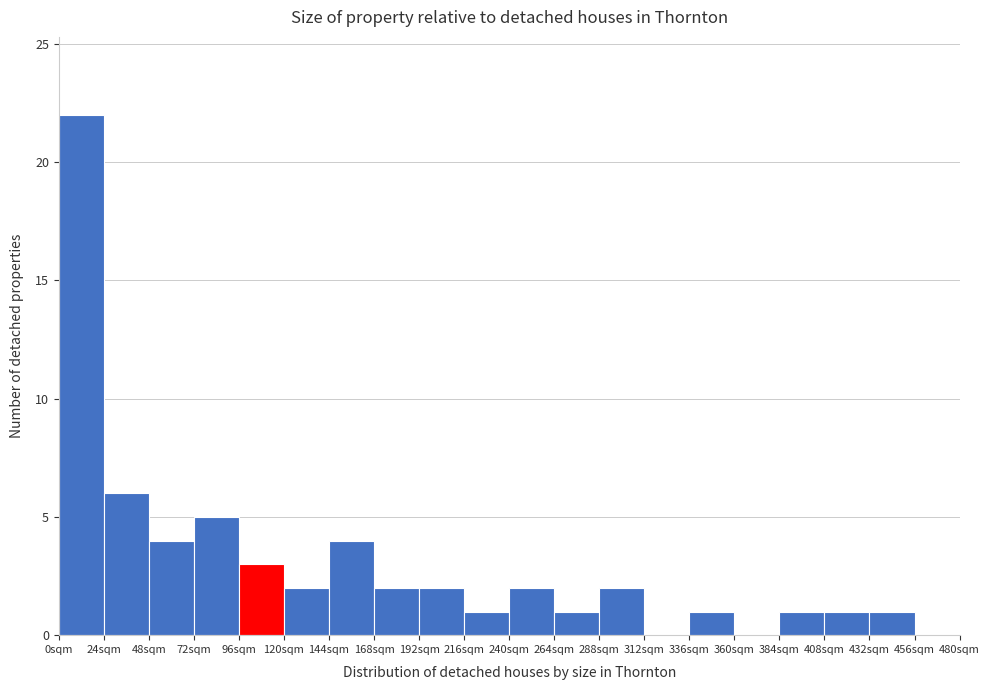

Reading left to right, transcribe this chart: for each bar, give the range it covers on the x-axis and its height. Neither the bar edges nor the heights are printed on the chart, so give them approximately, as read against the axes.

0 to 24: 22
24 to 48: 6
48 to 72: 4
72 to 96: 5
96 to 120: 3
120 to 144: 2
144 to 168: 4
168 to 192: 2
192 to 216: 2
216 to 240: 1
240 to 264: 2
264 to 288: 1
288 to 312: 2
312 to 336: 0
336 to 360: 1
360 to 384: 0
384 to 408: 1
408 to 432: 1
432 to 456: 1
456 to 480: 0